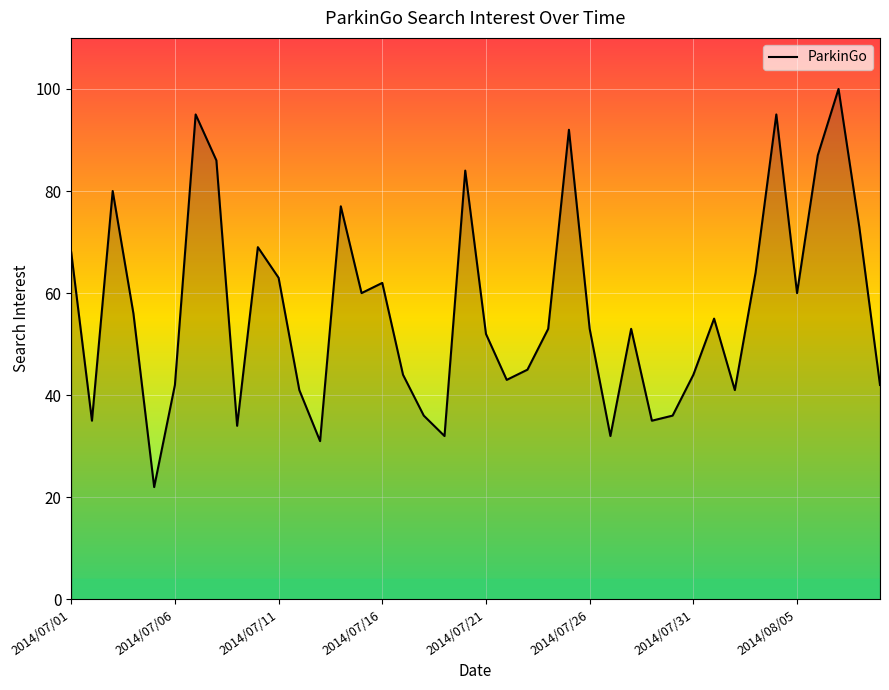

What is the greatest value displayed?

100